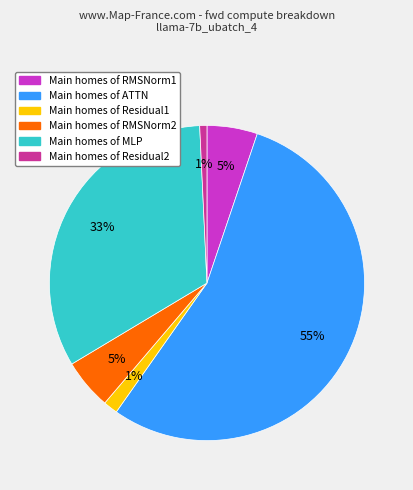

How many slices are in this pie chart?

6